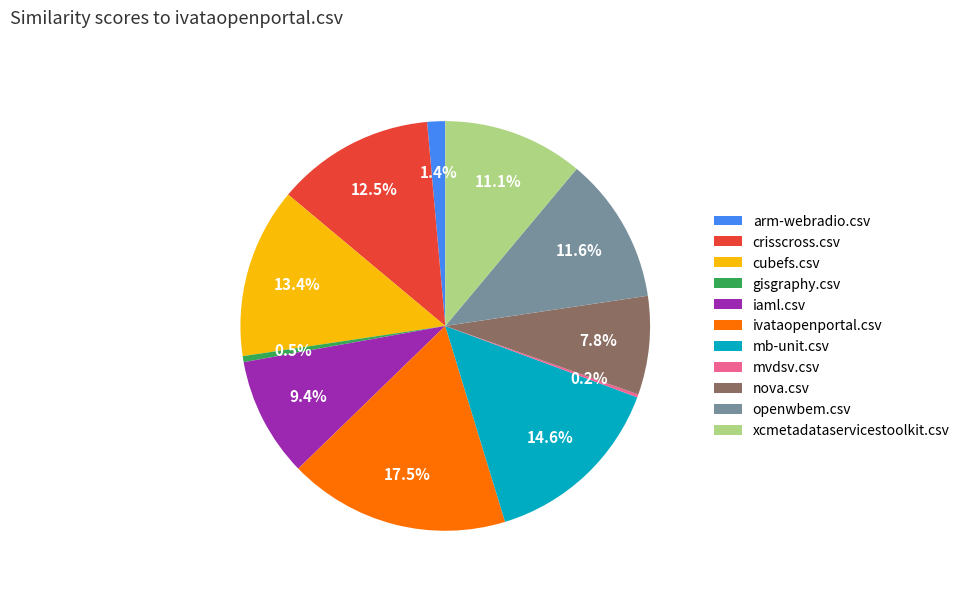

What percentage is the xcmetadataservicestoolkit.csv slice, to the nearest percent?

11%